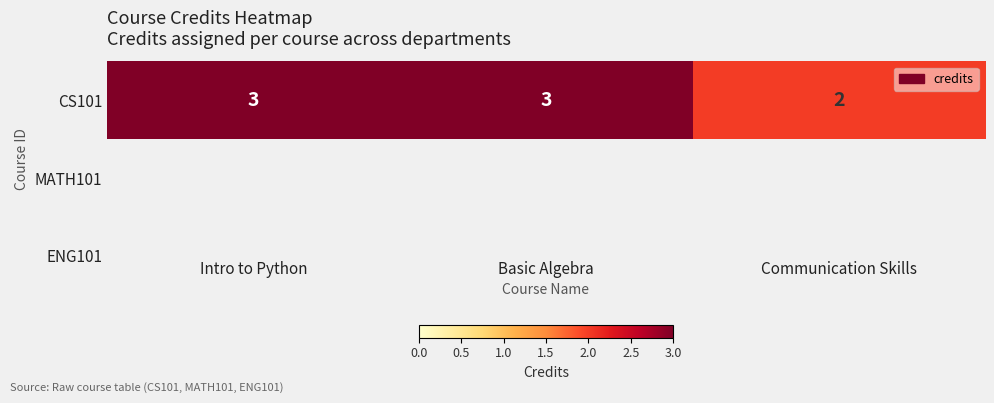

List the labels in order of value, smallest first.

Communication Skills, Intro to Python, Basic Algebra